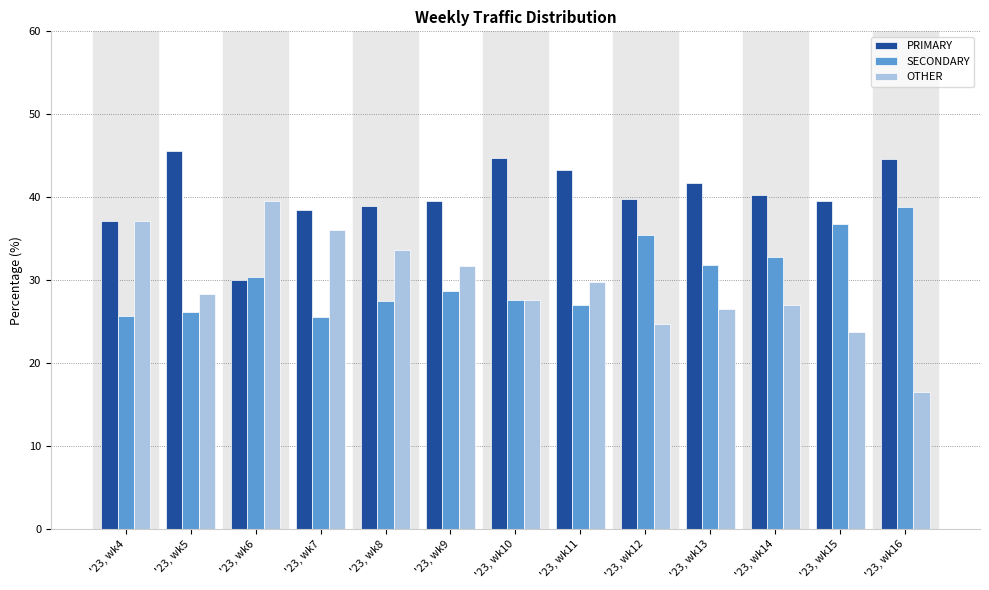

Which series has the largest range (max minus min)?

OTHER